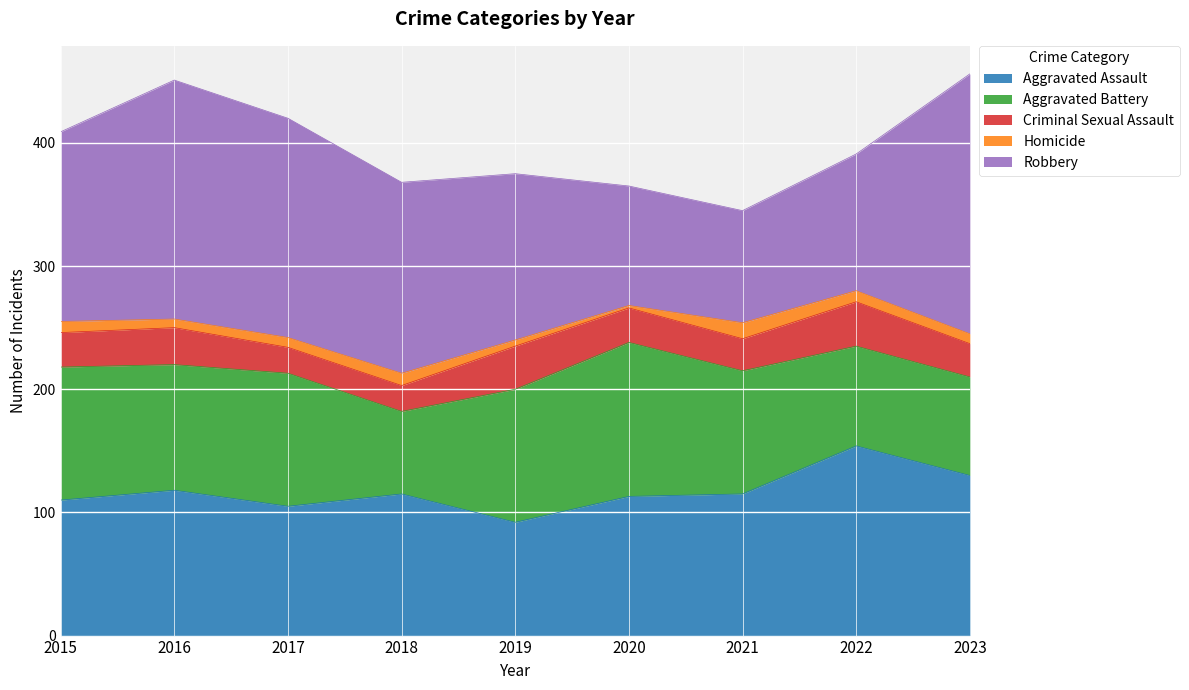

Does the chart display data point markers on the line(s)?

No